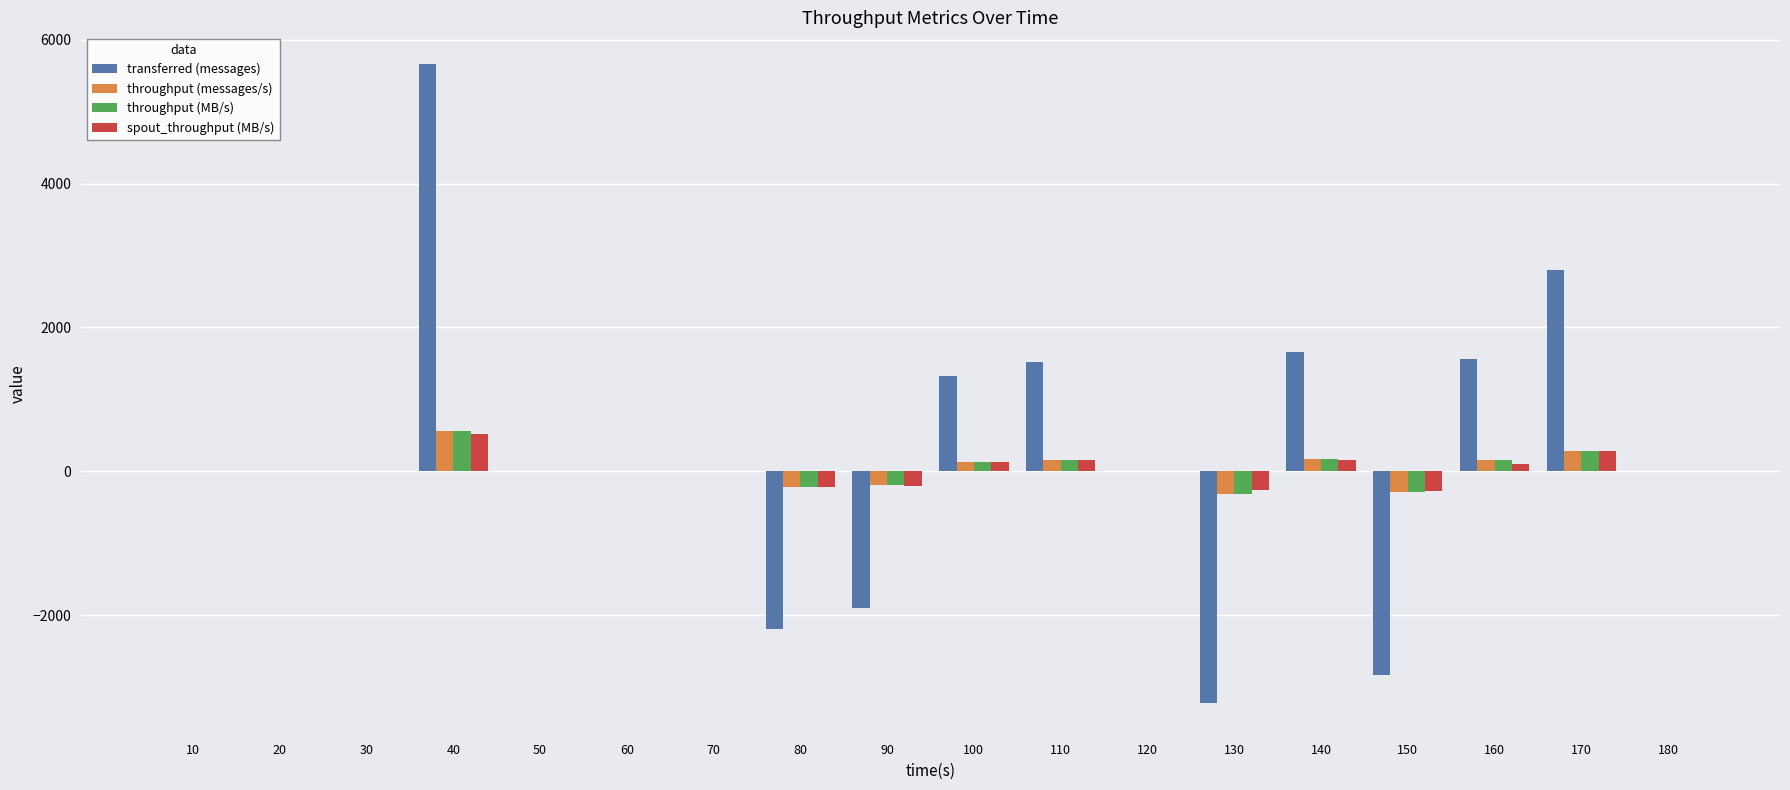

Which category has the highest value in the throughput (messages/s) series?

40